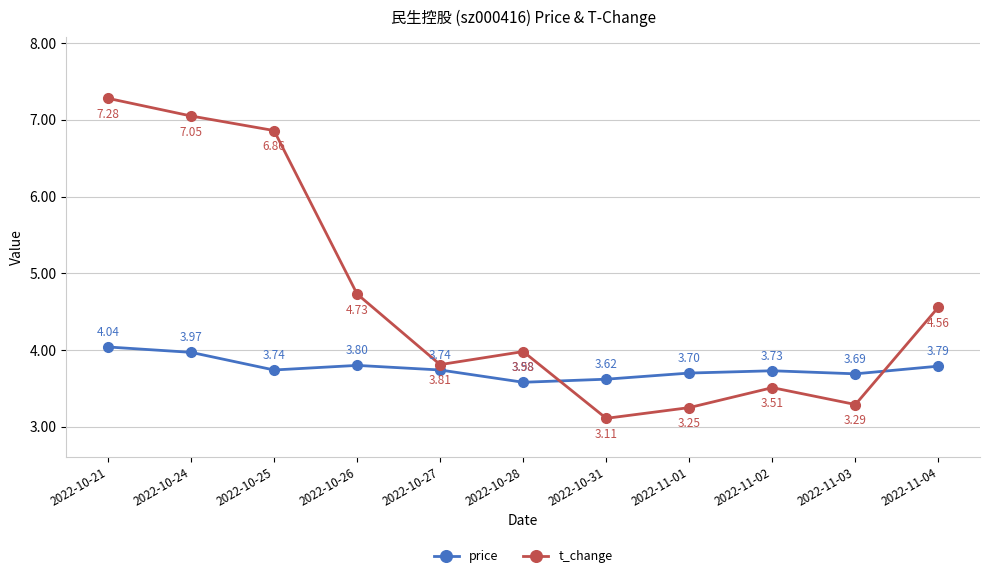

What are all the series names shown in the legend?

price, t_change